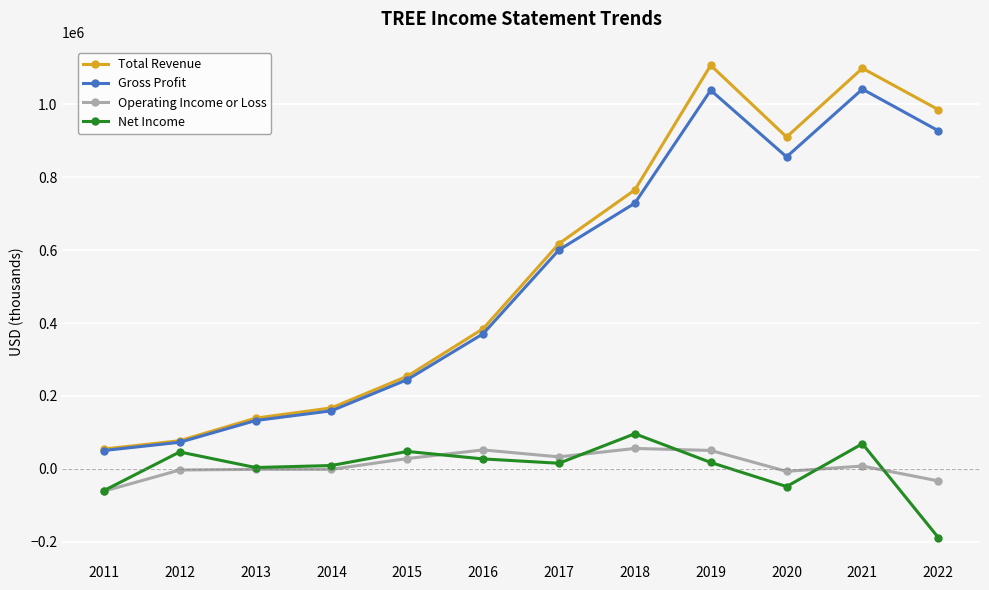

True or false: Net Income has more than 0 interior local peaks.

True